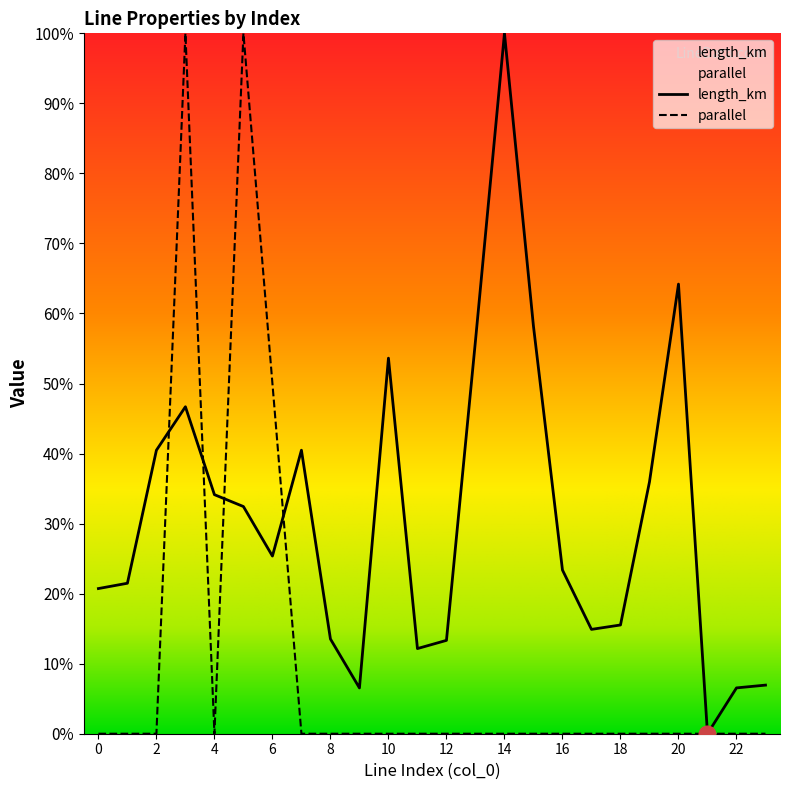

How many times do length_km and parallel cross each other?

4